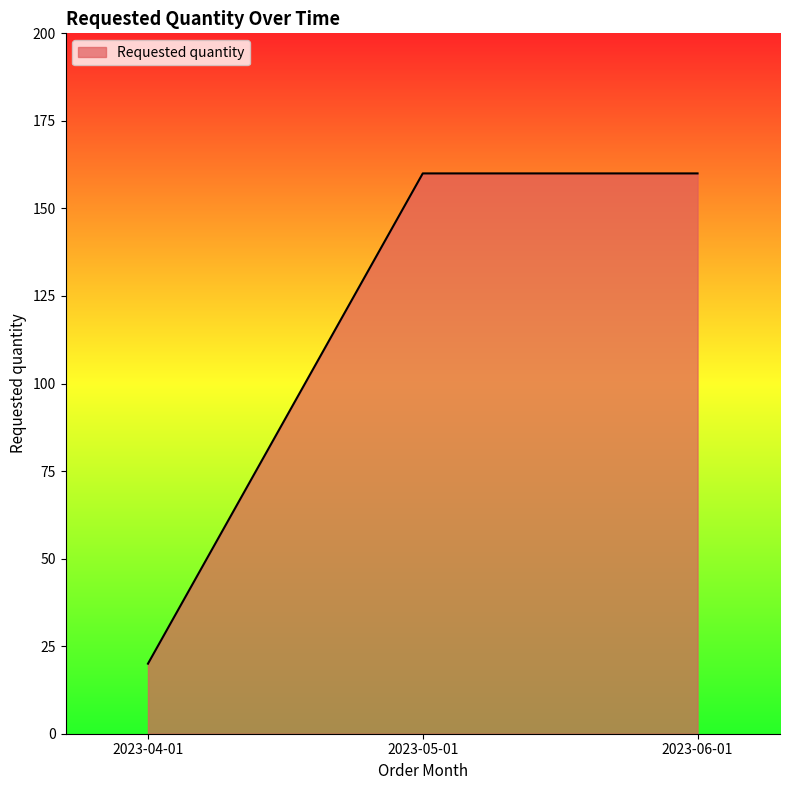

What is the sum of all values?

340